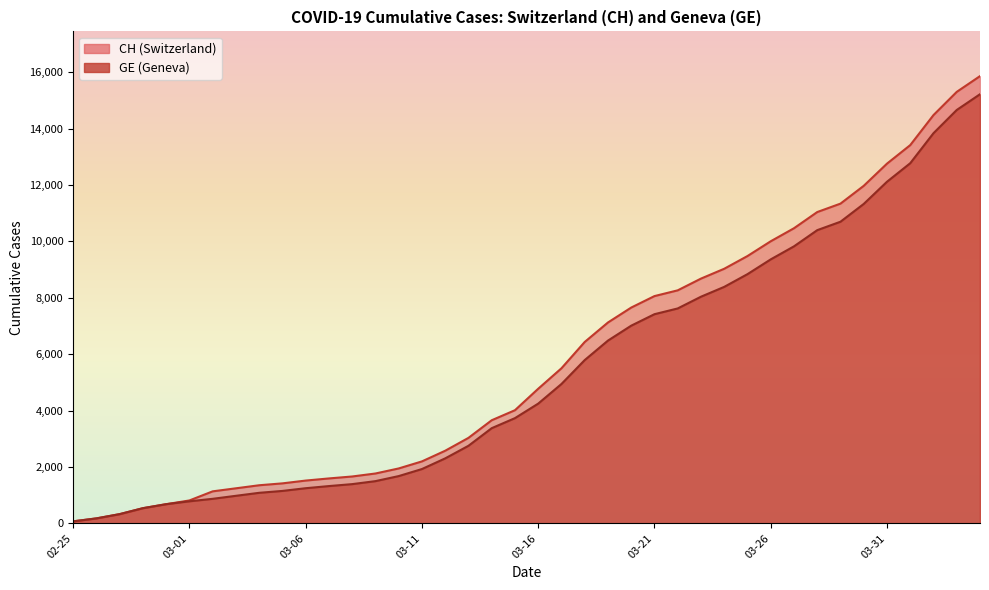

At which label does GE first exceed 4248?

2020-03-17